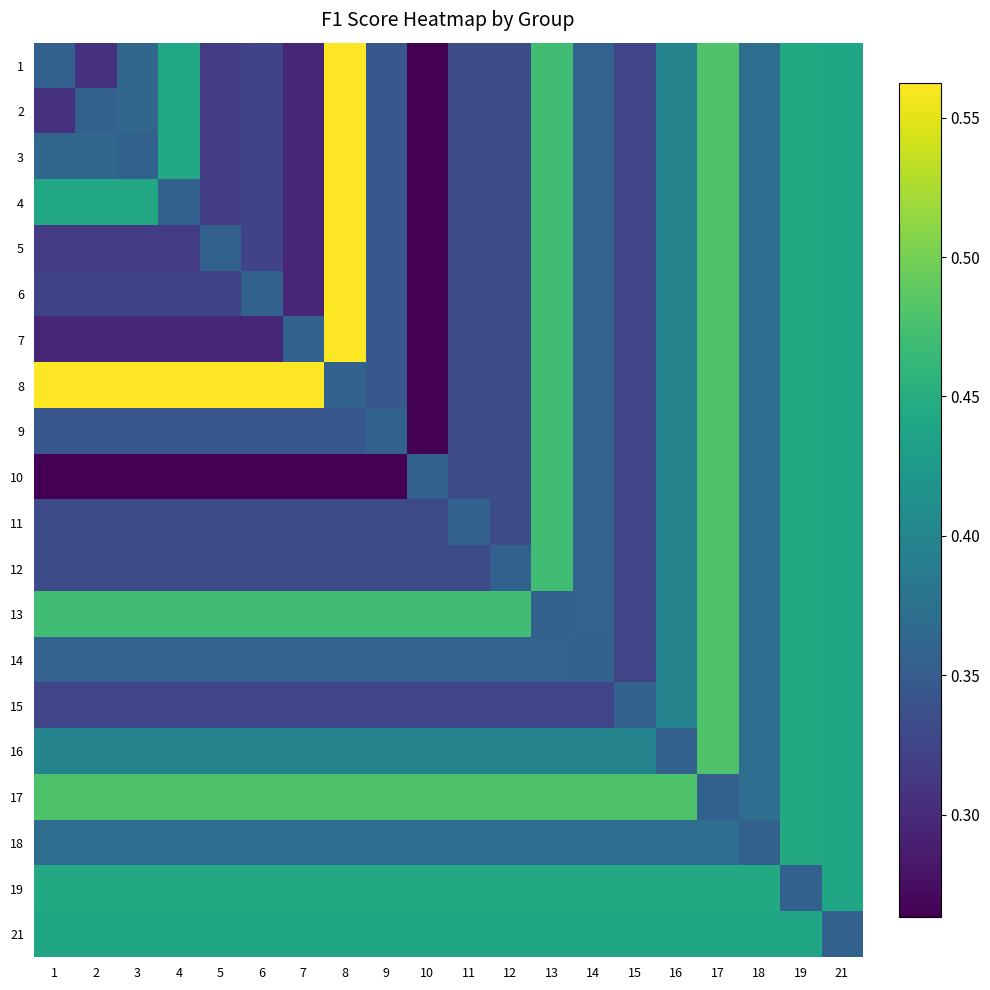

What is the total value across all series at 19?

8.8